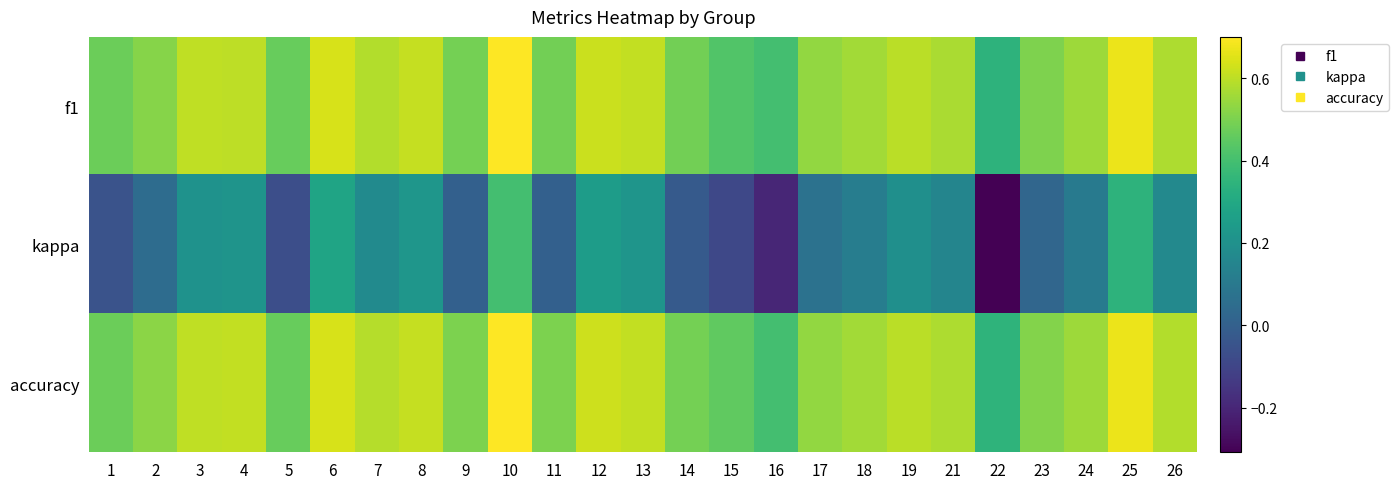

Between 8 and 19, which series saw the biggest shift?

kappa